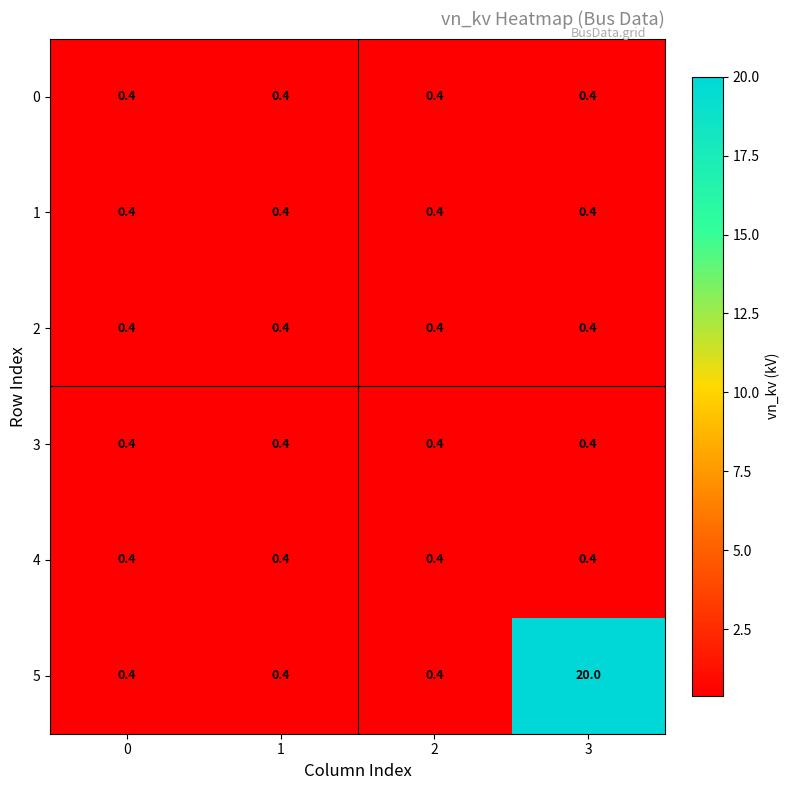

Which series has the largest total across all categories?

5